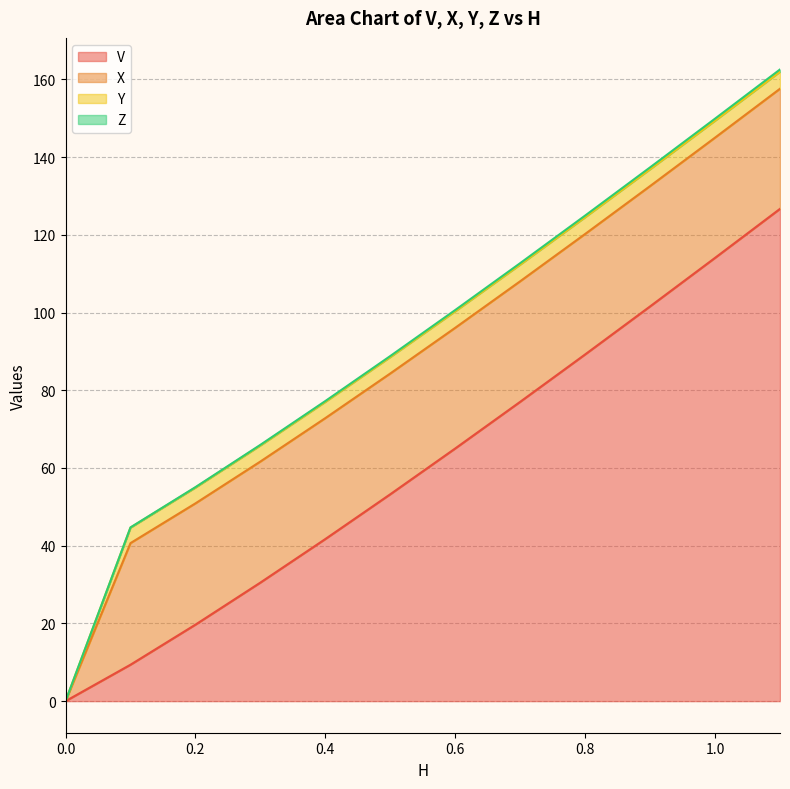

At which category does the chart reach its peak across all series?

1.1